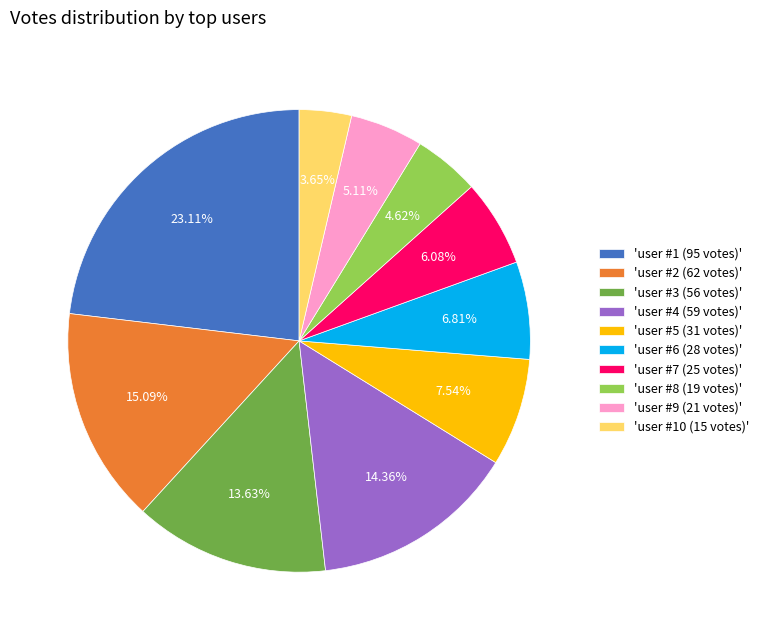

How many slices are in this pie chart?

10